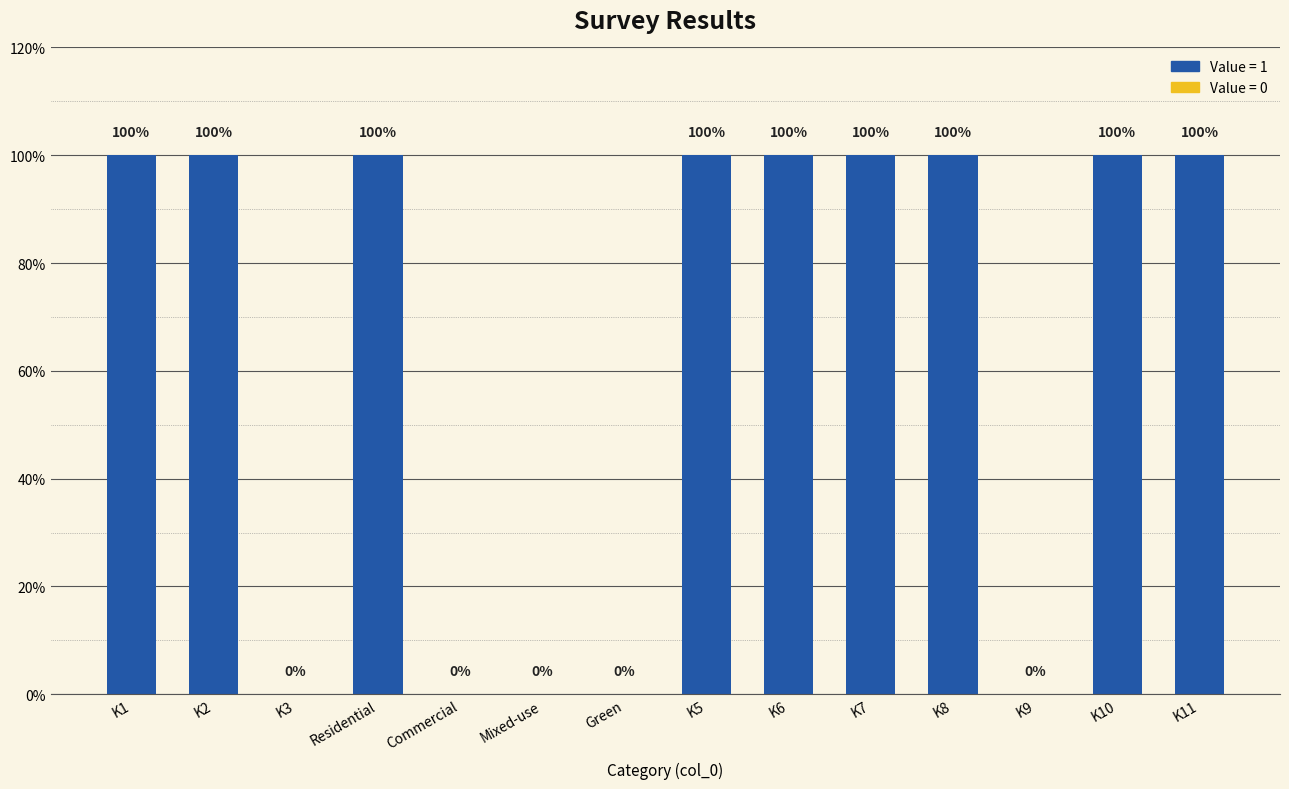

Reading right to left, extract all data points from this chart.

K11=1	K10=1	K9=0	K8=1	K7=1	K6=1	K5=1	K4-Green=0	K4-Mixed-use=0	K4-Commercial=0	K4-Residential=1	K3=0	K2=1	K1=1